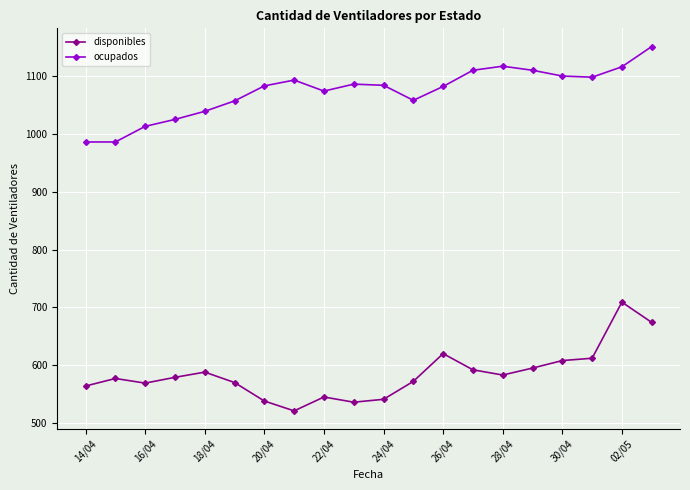

True or false: ocupados has more than 2 points higher than both neighbors.

True